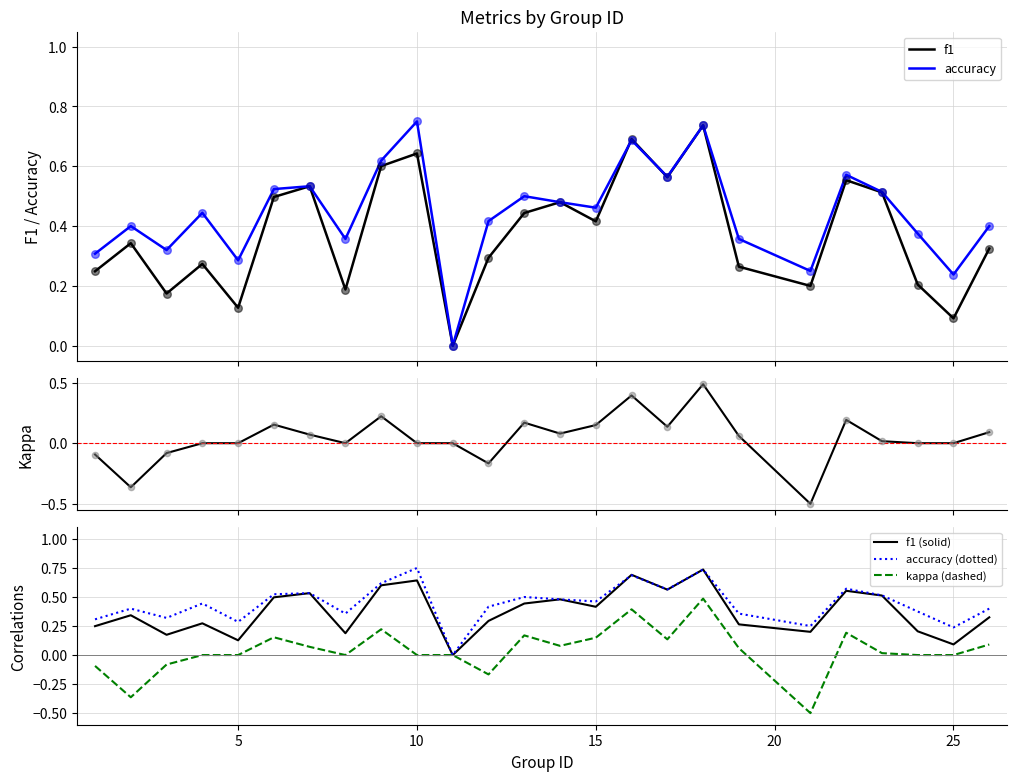

Which series has the largest total across all categories?

accuracy